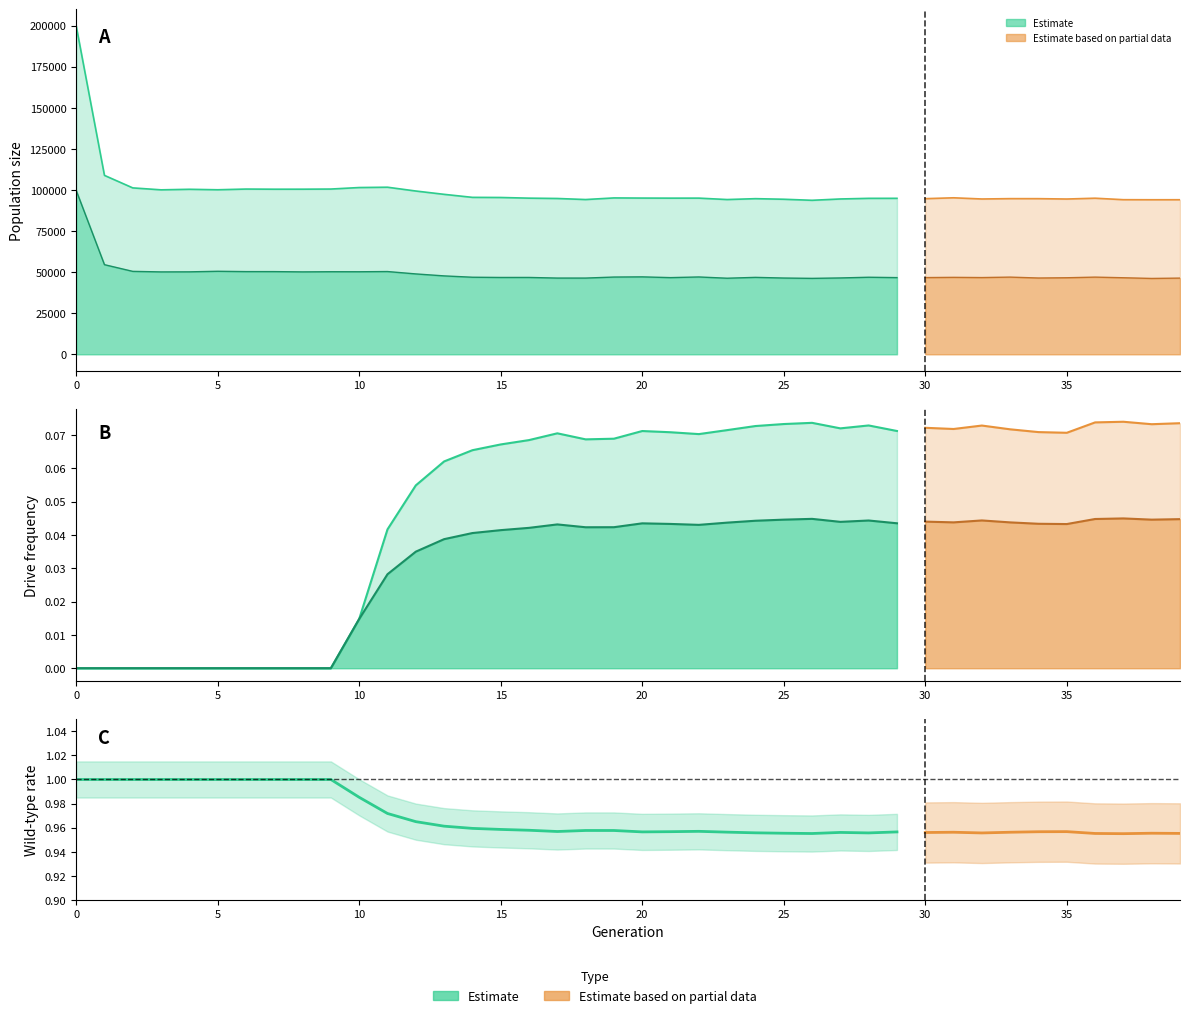

How many values in the female_size series are below 46892?

20